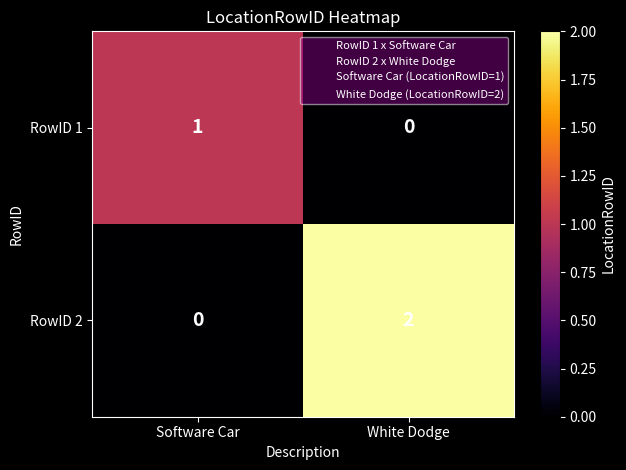

Which category has the lowest value in the RowID 1 series?

White Dodge